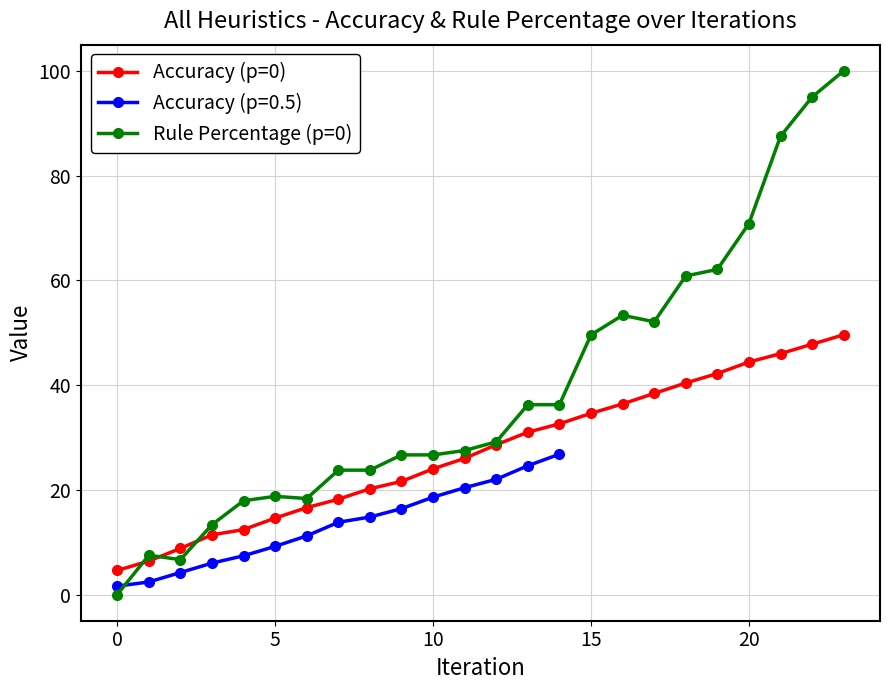

What is the sum of all Accuracy (p=0) values?

656.8